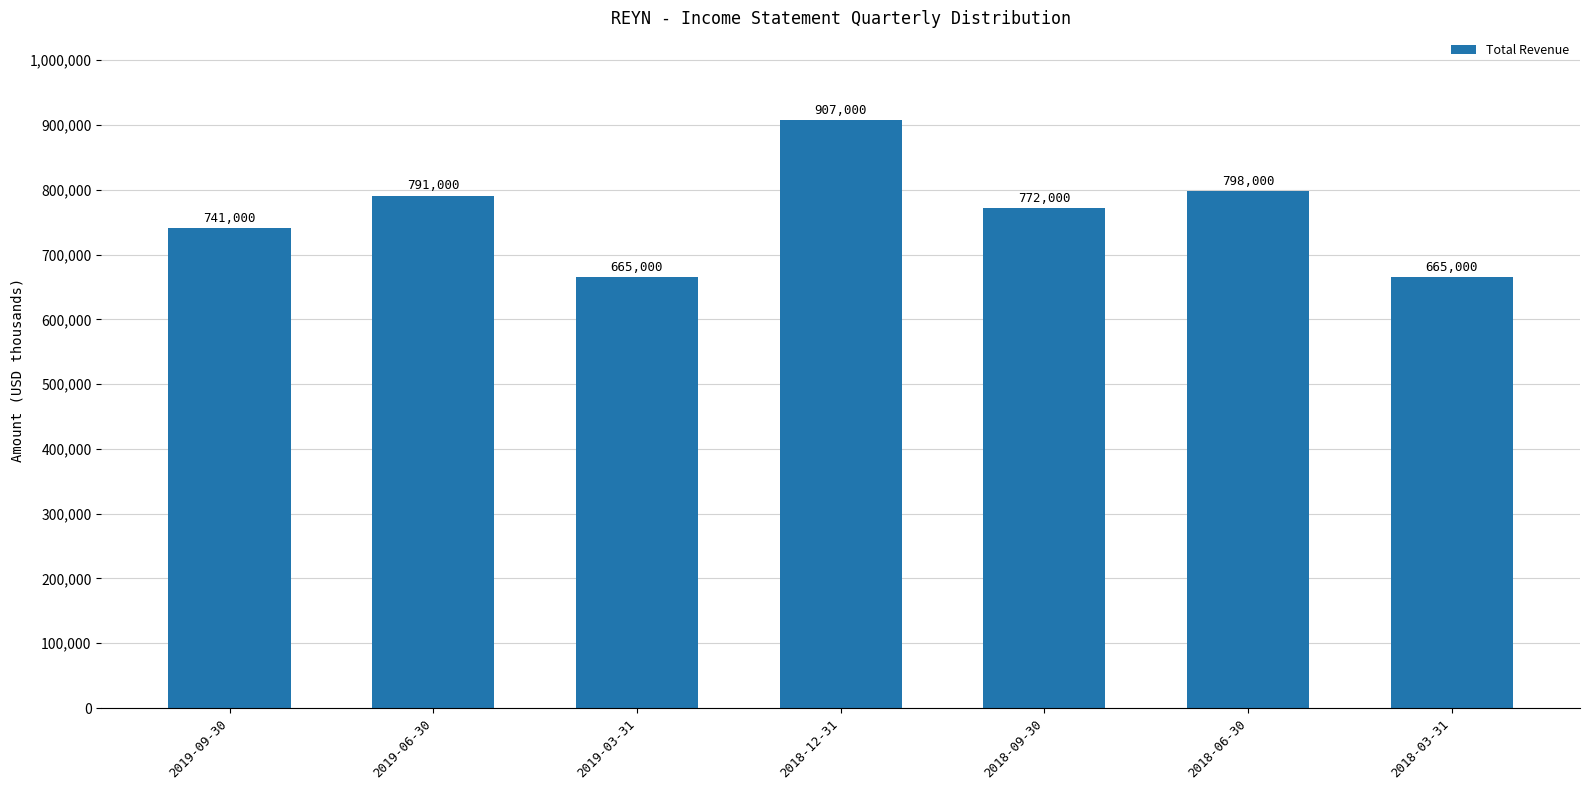

What position from the left is 2018-06-30?

6